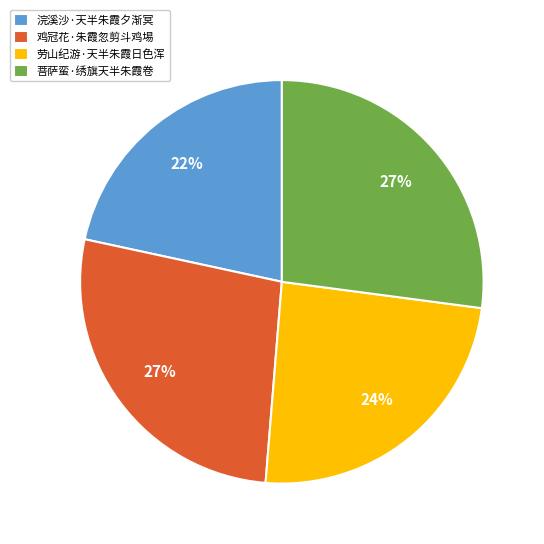

To the nearest percent, what is the difference between the 鸡冠花·朱霞忽剪斗鸡埸 and 劳山纪游·天半朱霞日色浑 slice percentages?

3%